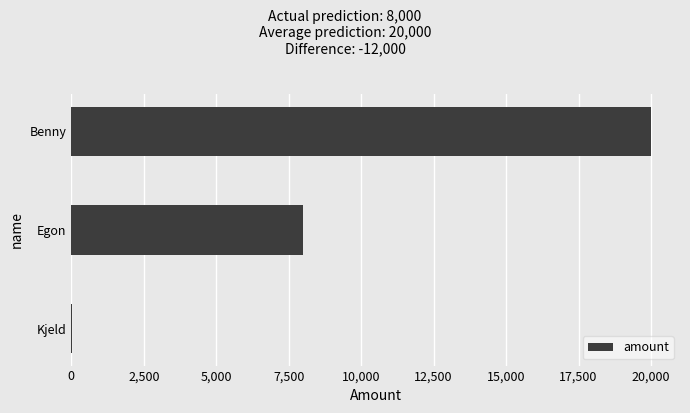

What is the greatest value displayed?

20000